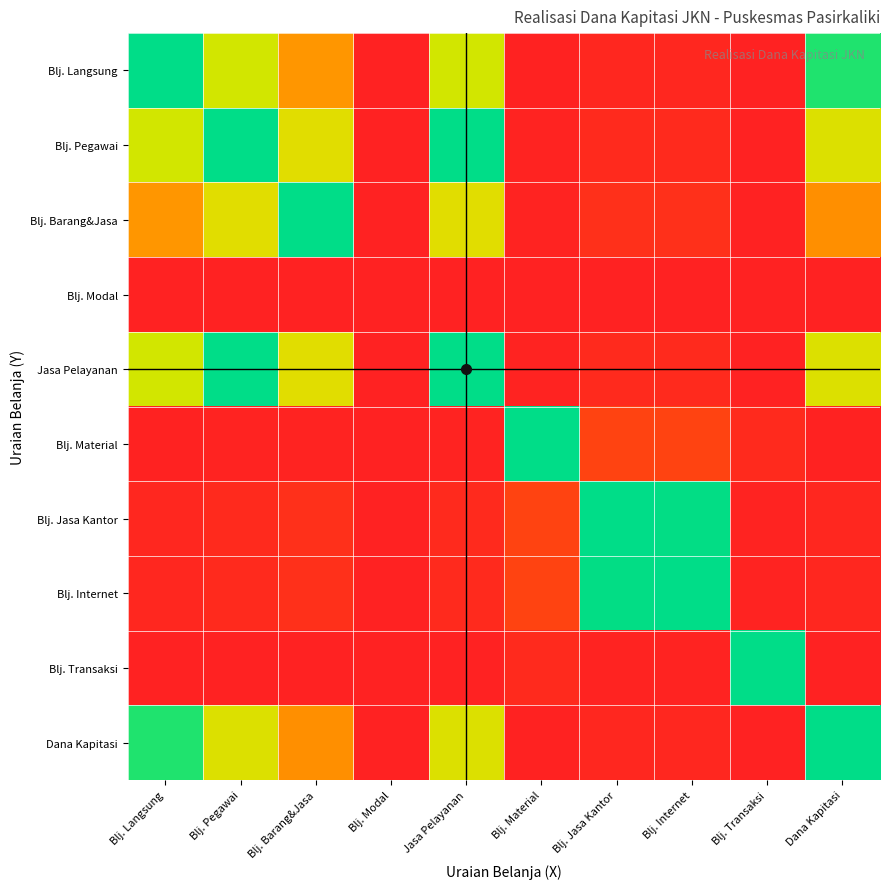

Reading left to right, extract all data points from this chart.

Blj. Langsung: Blj. Langsung=1.0	Blj. Pegawai=0.6	Blj. Barang&Jasa=0.4	Blj. Modal=0.0	Jasa Pelayanan=0.6	Blj. Material=0.0	Blj. Jasa Kantor=0.0	Blj. Internet=0.0	Blj. Transaksi=0.0	Dana Kapitasi=1.0
Blj. Pegawai: Blj. Langsung=0.6	Blj. Pegawai=1.0	Blj. Barang&Jasa=0.6	Blj. Modal=0.0	Jasa Pelayanan=1.0	Blj. Material=0.0	Blj. Jasa Kantor=0.0	Blj. Internet=0.0	Blj. Transaksi=0.0	Dana Kapitasi=0.6
Blj. Barang&Jasa: Blj. Langsung=0.4	Blj. Pegawai=0.6	Blj. Barang&Jasa=1.0	Blj. Modal=0.0	Jasa Pelayanan=0.6	Blj. Material=0.0	Blj. Jasa Kantor=0.1	Blj. Internet=0.1	Blj. Transaksi=0.0	Dana Kapitasi=0.4
Blj. Modal: Blj. Langsung=0.0	Blj. Pegawai=0.0	Blj. Barang&Jasa=0.0	Blj. Modal=0.0	Jasa Pelayanan=0.0	Blj. Material=0.0	Blj. Jasa Kantor=0.0	Blj. Internet=0.0	Blj. Transaksi=0.0	Dana Kapitasi=0.0
Jasa Pelayanan: Blj. Langsung=0.6	Blj. Pegawai=1.0	Blj. Barang&Jasa=0.6	Blj. Modal=0.0	Jasa Pelayanan=1.0	Blj. Material=0.0	Blj. Jasa Kantor=0.0	Blj. Internet=0.0	Blj. Transaksi=0.0	Dana Kapitasi=0.6
Blj. Material: Blj. Langsung=0.0	Blj. Pegawai=0.0	Blj. Barang&Jasa=0.0	Blj. Modal=0.0	Jasa Pelayanan=0.0	Blj. Material=1.0	Blj. Jasa Kantor=0.1	Blj. Internet=0.1	Blj. Transaksi=0.0	Dana Kapitasi=0.0
Blj. Jasa Kantor: Blj. Langsung=0.0	Blj. Pegawai=0.0	Blj. Barang&Jasa=0.1	Blj. Modal=0.0	Jasa Pelayanan=0.0	Blj. Material=0.1	Blj. Jasa Kantor=1.0	Blj. Internet=1.0	Blj. Transaksi=0.0	Dana Kapitasi=0.0
Blj. Internet: Blj. Langsung=0.0	Blj. Pegawai=0.0	Blj. Barang&Jasa=0.1	Blj. Modal=0.0	Jasa Pelayanan=0.0	Blj. Material=0.1	Blj. Jasa Kantor=1.0	Blj. Internet=1.0	Blj. Transaksi=0.0	Dana Kapitasi=0.0
Blj. Transaksi: Blj. Langsung=0.0	Blj. Pegawai=0.0	Blj. Barang&Jasa=0.0	Blj. Modal=0.0	Jasa Pelayanan=0.0	Blj. Material=0.0	Blj. Jasa Kantor=0.0	Blj. Internet=0.0	Blj. Transaksi=1.0	Dana Kapitasi=0.0
Dana Kapitasi: Blj. Langsung=1.0	Blj. Pegawai=0.6	Blj. Barang&Jasa=0.4	Blj. Modal=0.0	Jasa Pelayanan=0.6	Blj. Material=0.0	Blj. Jasa Kantor=0.0	Blj. Internet=0.0	Blj. Transaksi=0.0	Dana Kapitasi=1.0